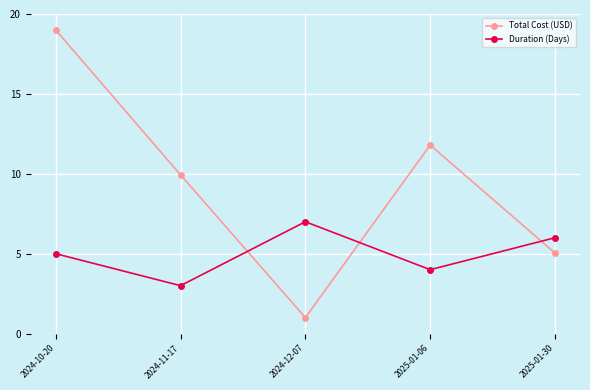

What is the label of the 3rd point from the right?

2024-12-07